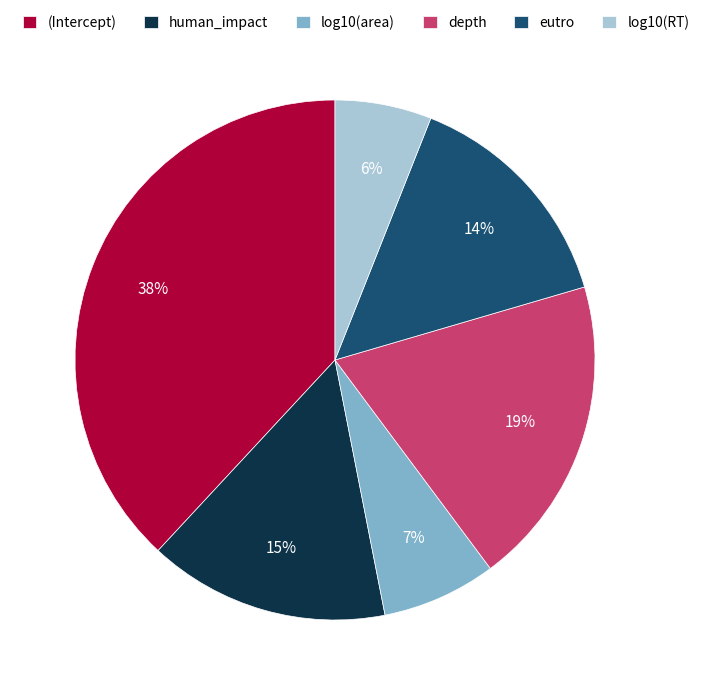

True or false: log10(area) accounts for 7% of the total.

True